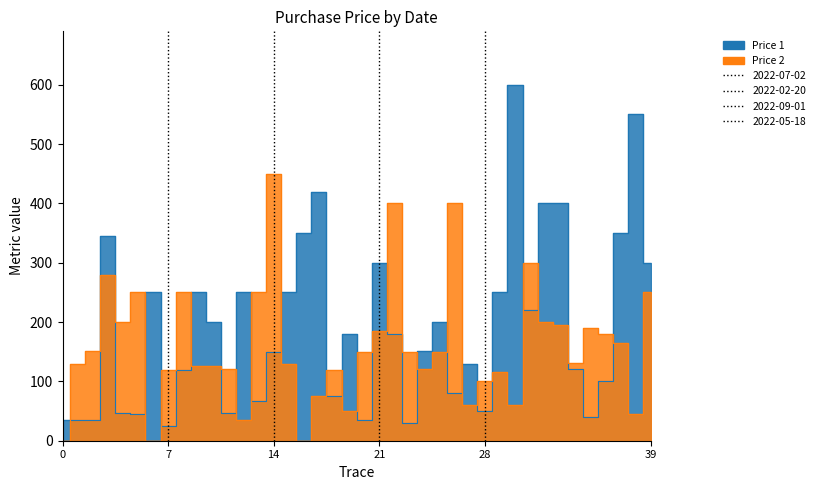

Does the chart have visible grid lines?

No